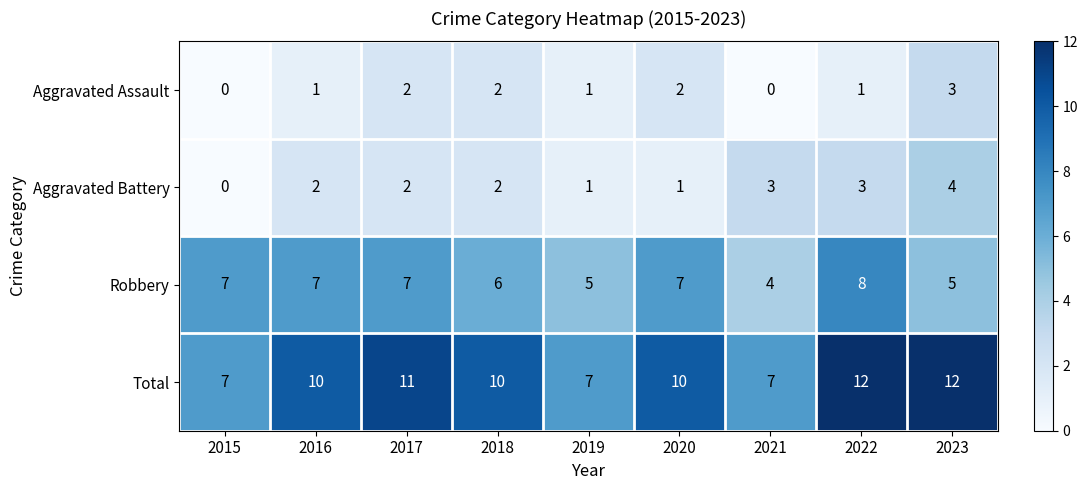

How many data points does each series have?

9